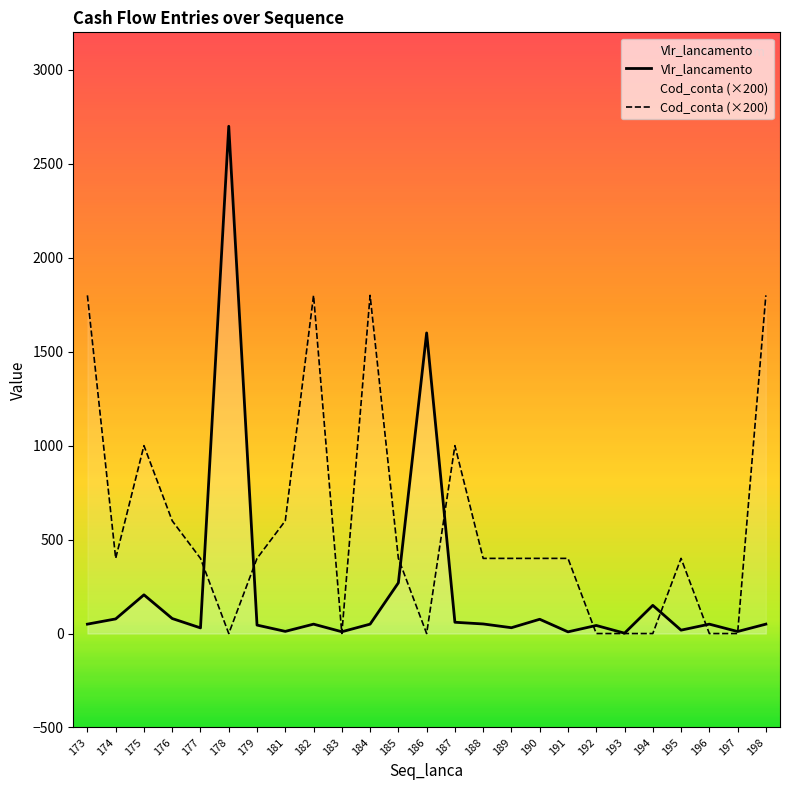

What is the greatest value displayed?

2700.0